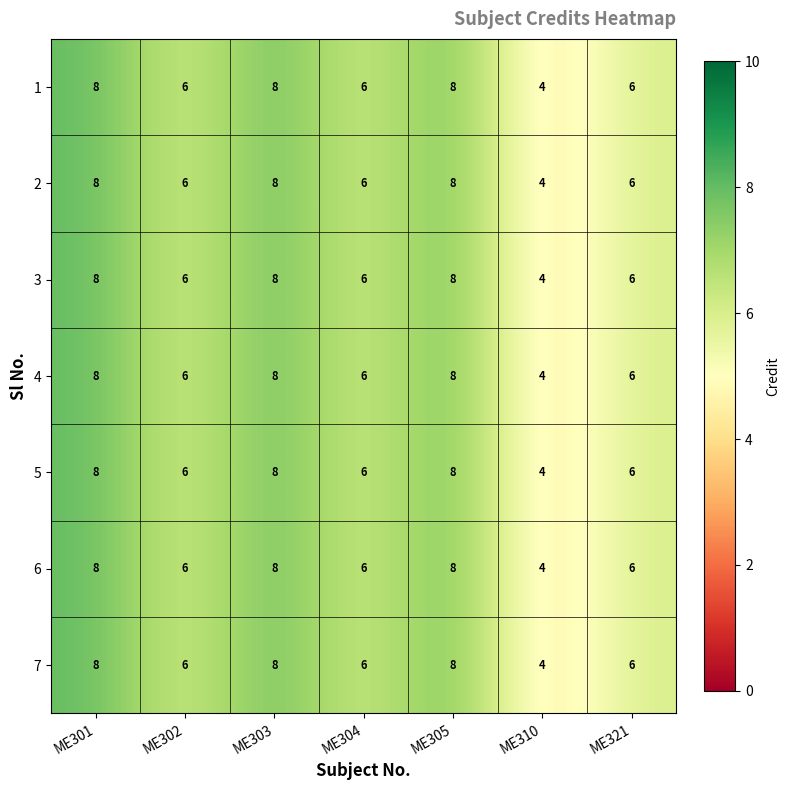

The 5 series shows 5 at ME305. True or false?

False